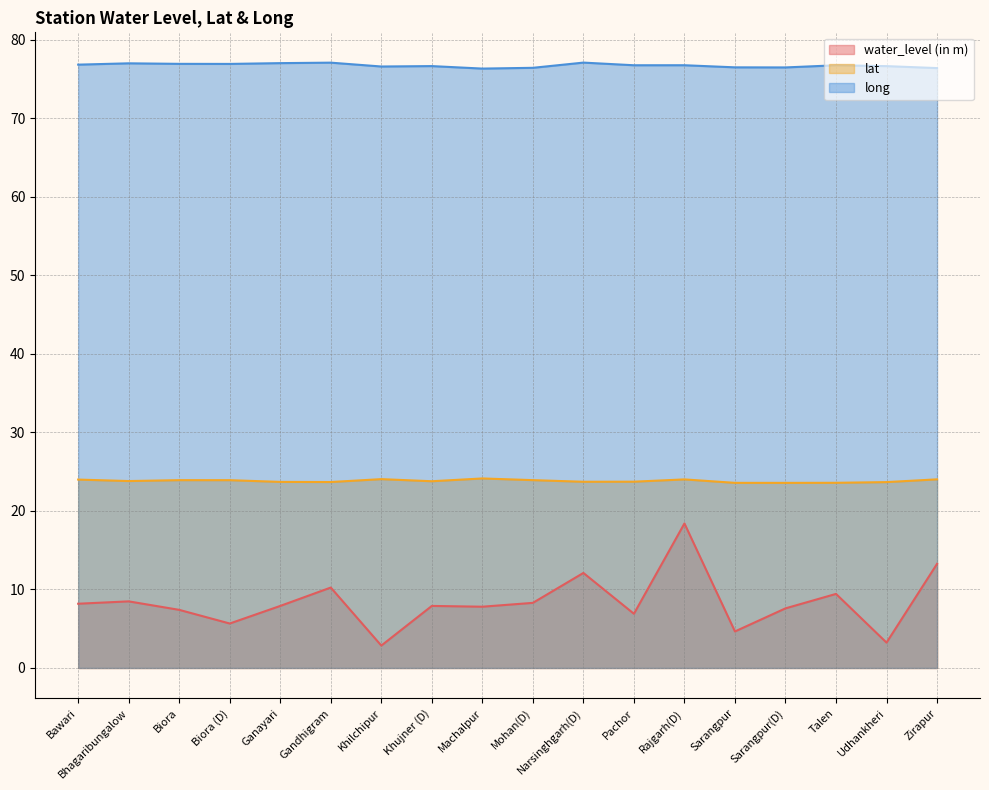

Is it true that lat equals 23.7 at Udhankheri?

True